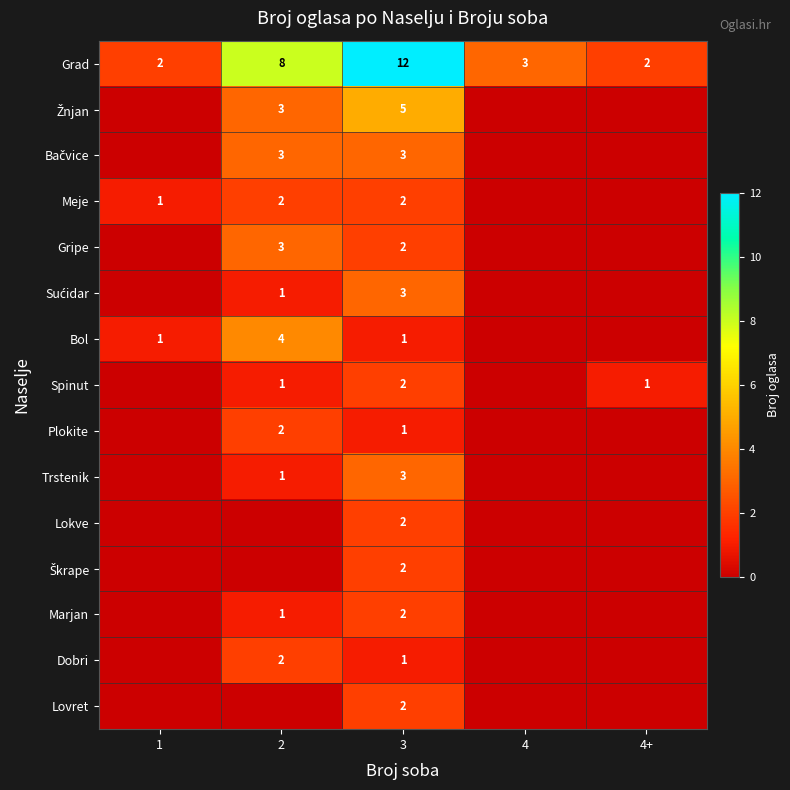

Is it true that Gripe equals 4 at 2?

False